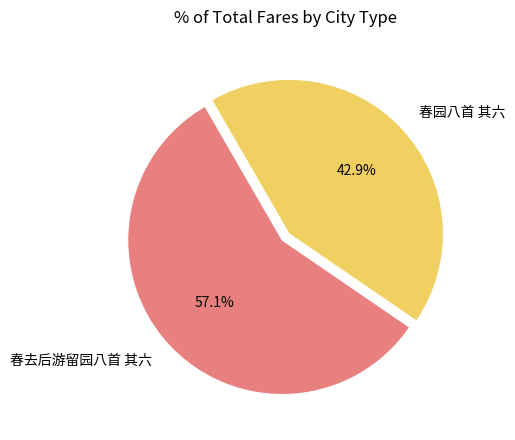

What is the total percentage of 春去后游留园八首 其六 and 春园八首 其六?

100.0%